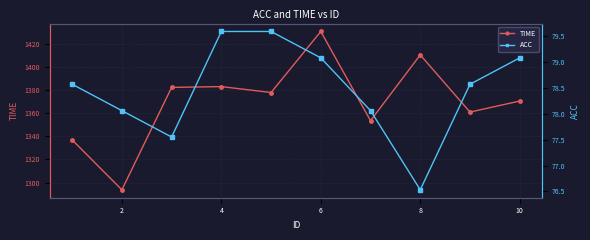

The TIME series shows 345.2 at 8. True or false?

False